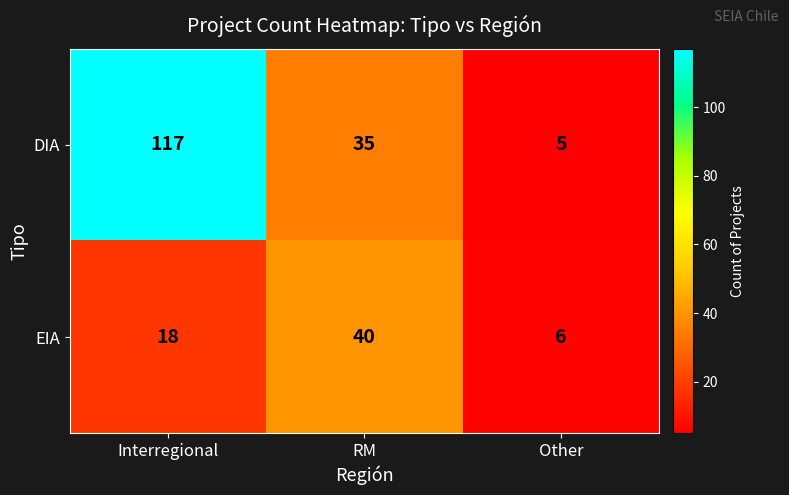

What is the difference between the highest and lowest values at Interregional?

99